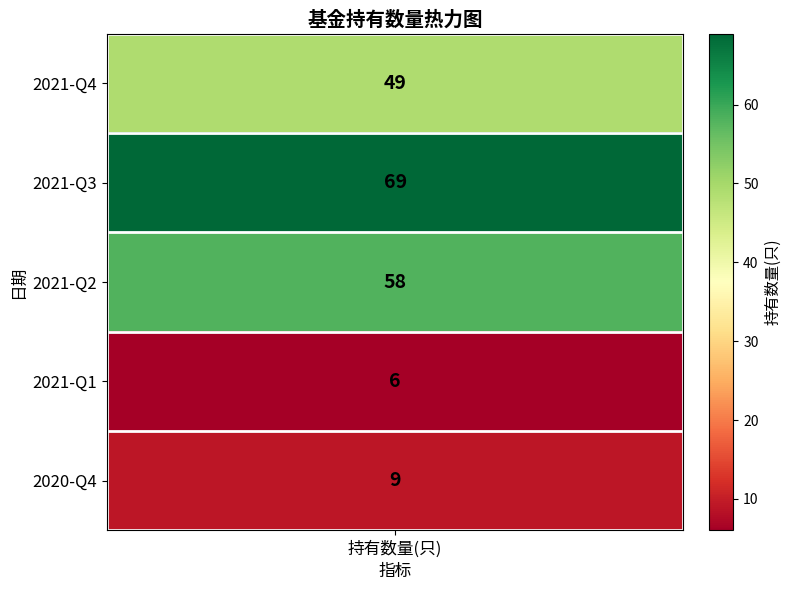

Reading left to right, list all the values displayed in this chart.

49	69	58	6	9